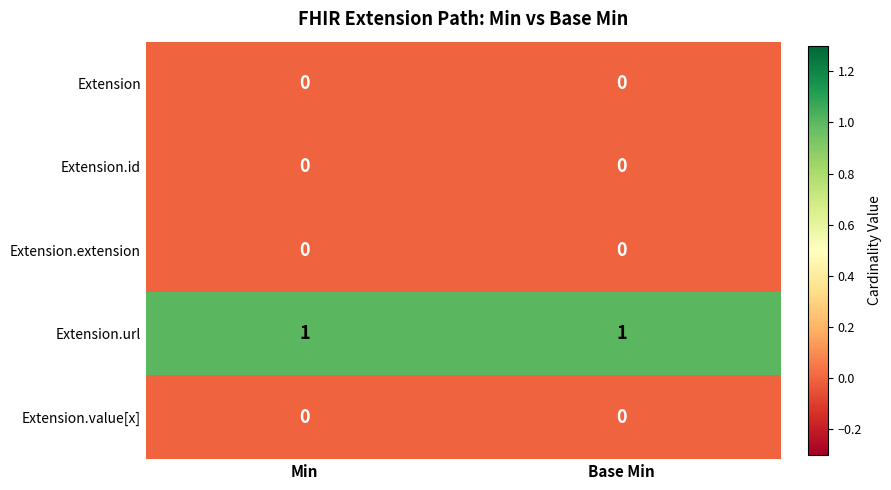

How many distinct data groups are displayed?

5